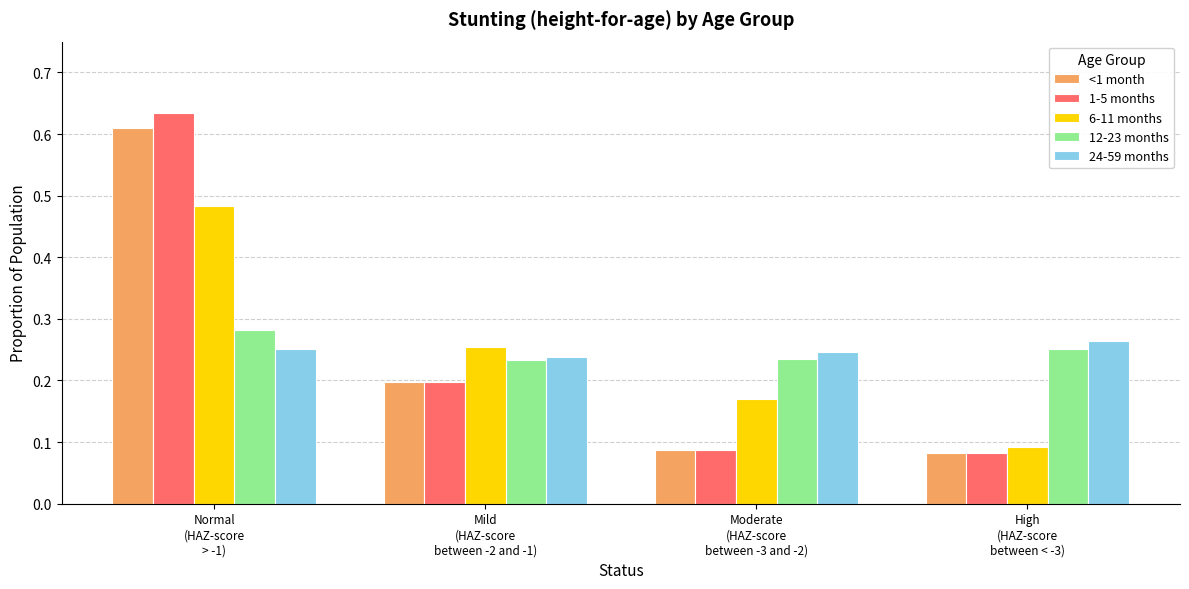

Which series has the largest range (max minus min)?

1-5 months